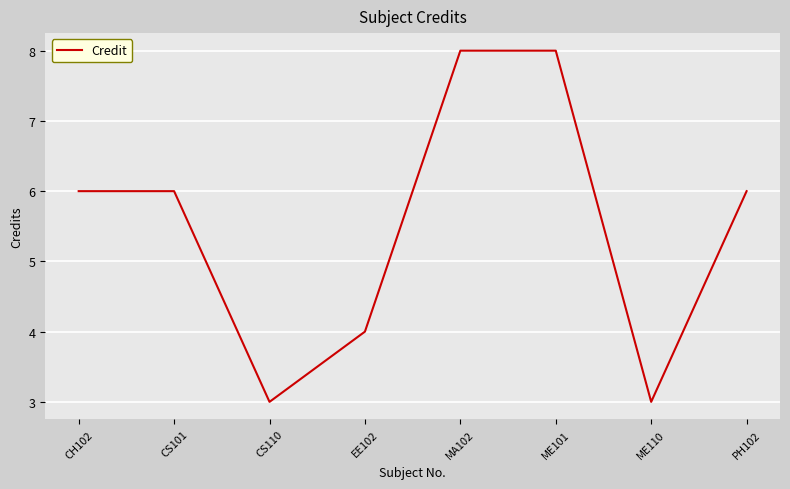

What is the smallest value displayed?

3